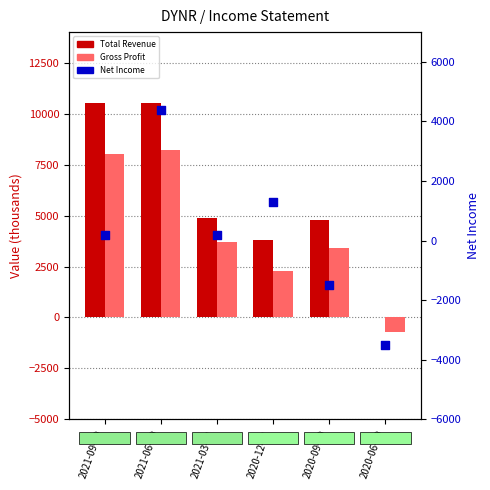

Which series contains the lowest Y value?

Net Income